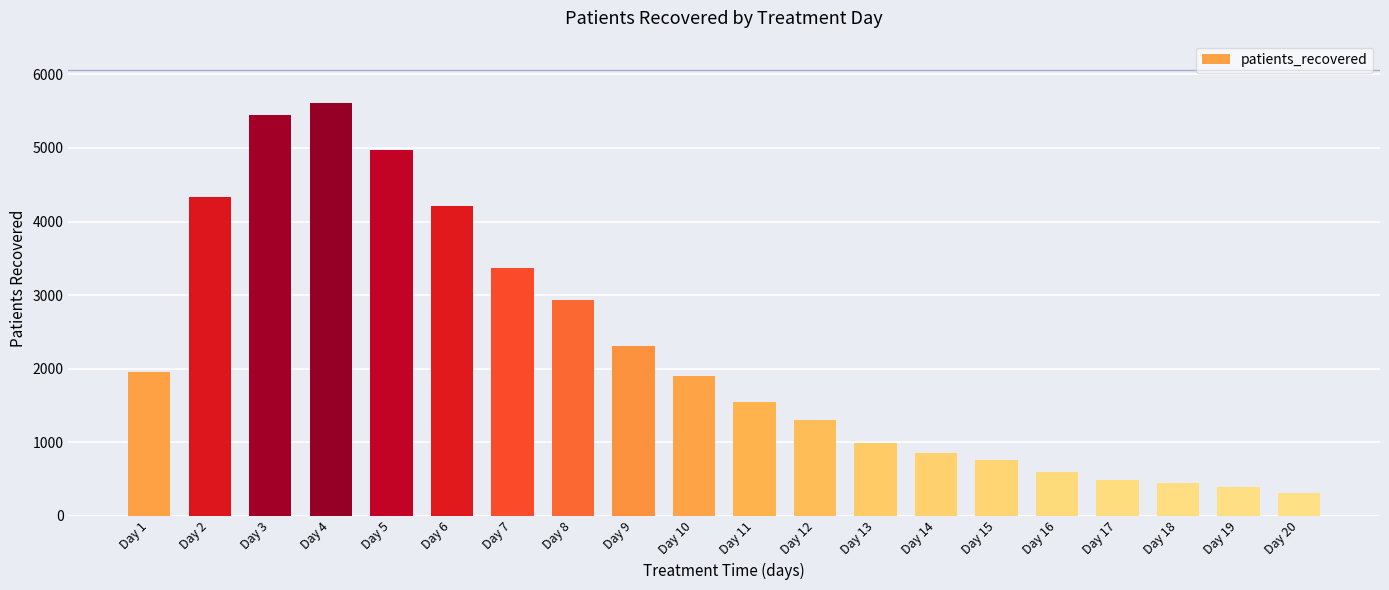

Between Day 16 and Day 3, which is larger?

Day 3